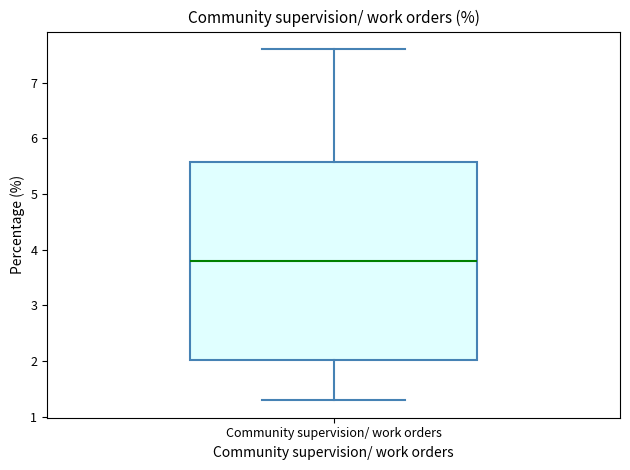

Where does the upper whisker of the box for Community supervision/ work orders end on the y-axis? The values are not printed on the chart, so give them approximately, as read against the axis.

7.6